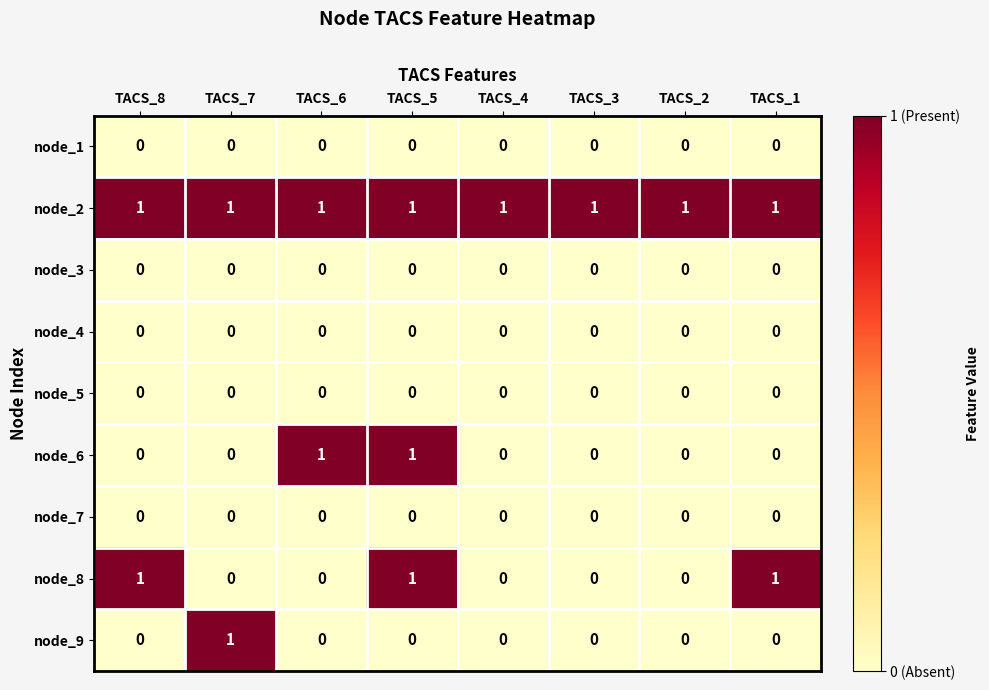

Is it true that node_9 equals 0 at TACS_5?

True